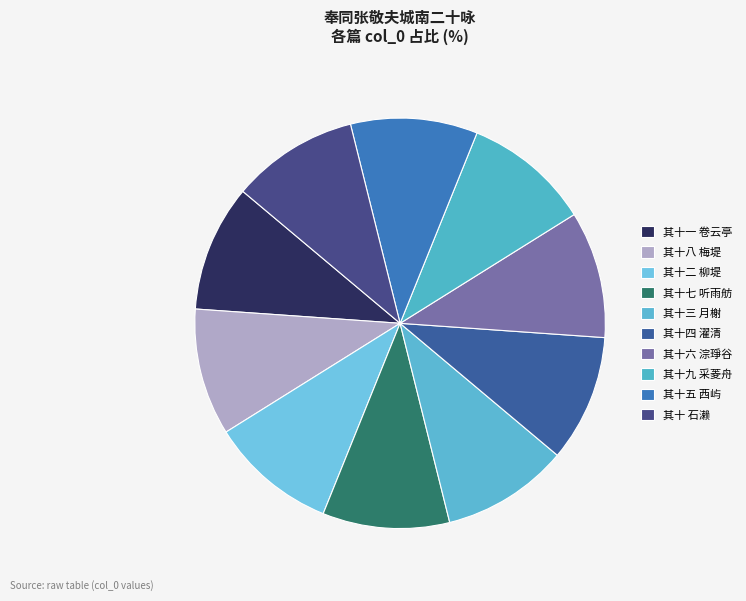

Count the number of slices in the pie.

10